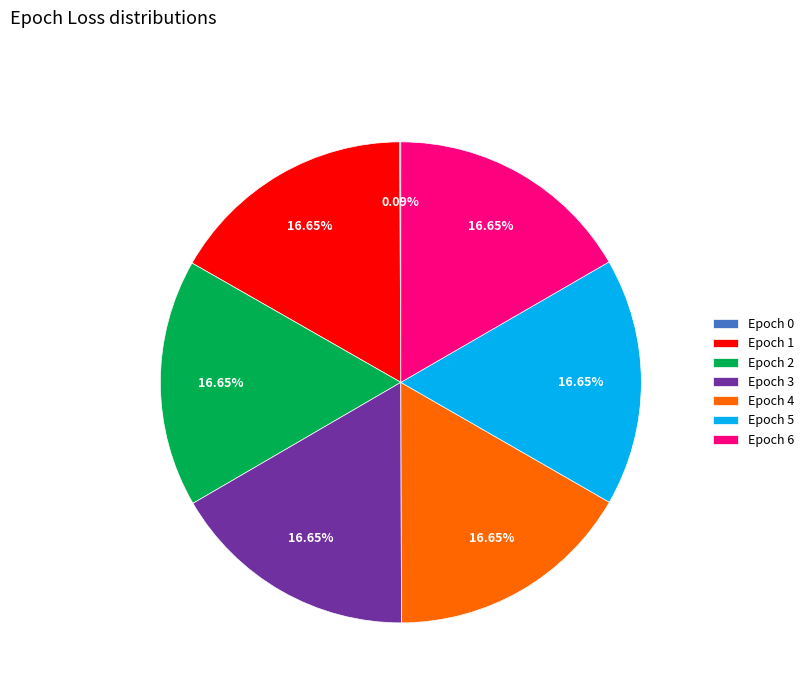

Is there any slice that represents more than half of the pie?

No